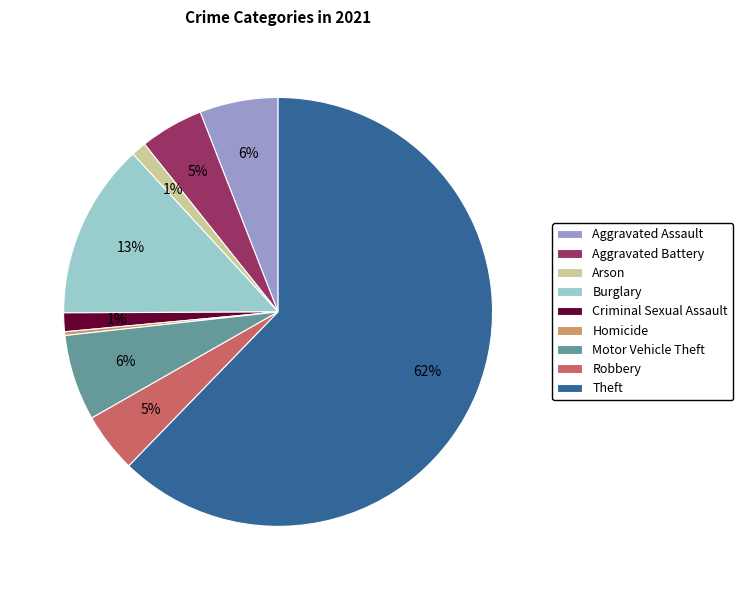

To the nearest percent, what is the combined percentage of Aggravated Battery and Burglary?

18%